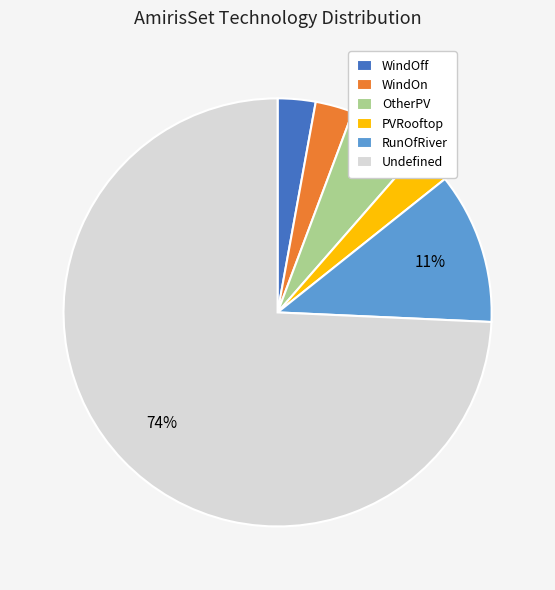

Between Undefined and PVRooftop, which is larger?

Undefined